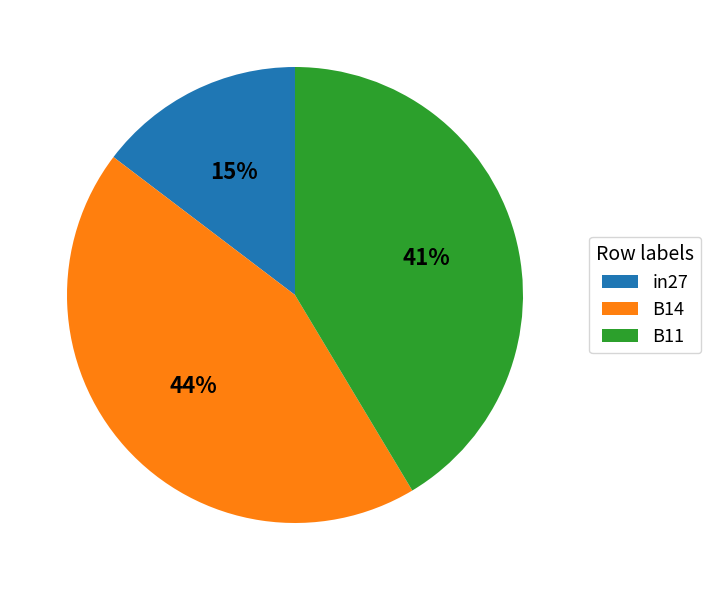

How many segments does this pie chart have?

3